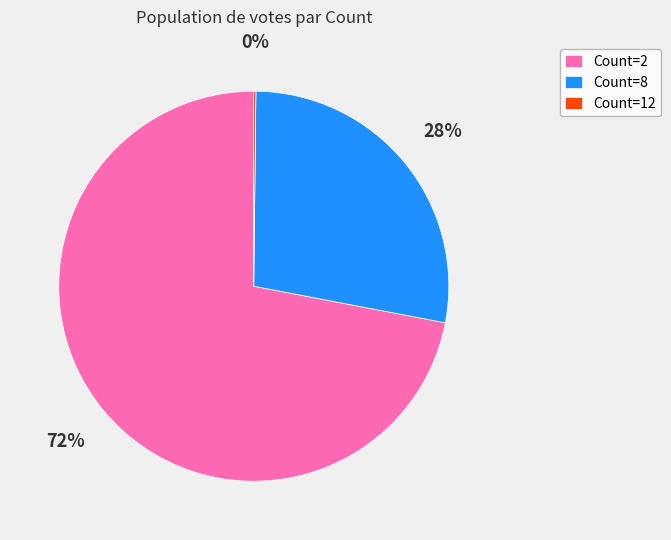

What percentage is the Count=2 slice, to the nearest percent?

72%